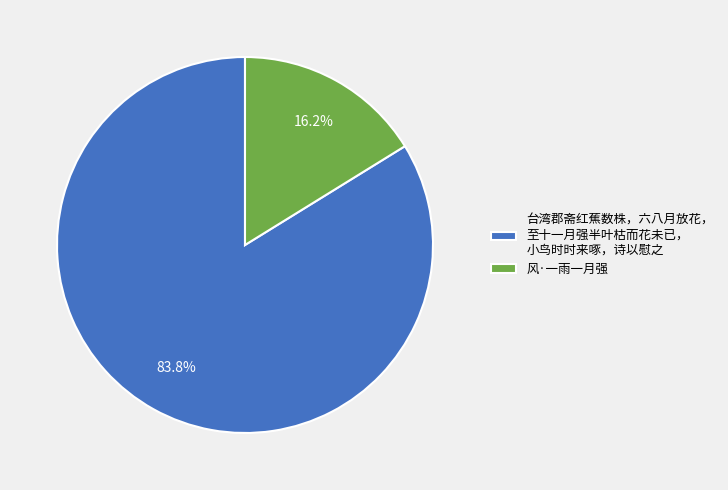

Between 风·一雨一月强 and 台湾郡斋红蕉数株，六八月放花， 至十一月强半叶枯而花未已， 小鸟时时来啄，诗以慰之, which is larger?

台湾郡斋红蕉数株，六八月放花， 至十一月强半叶枯而花未已， 小鸟时时来啄，诗以慰之